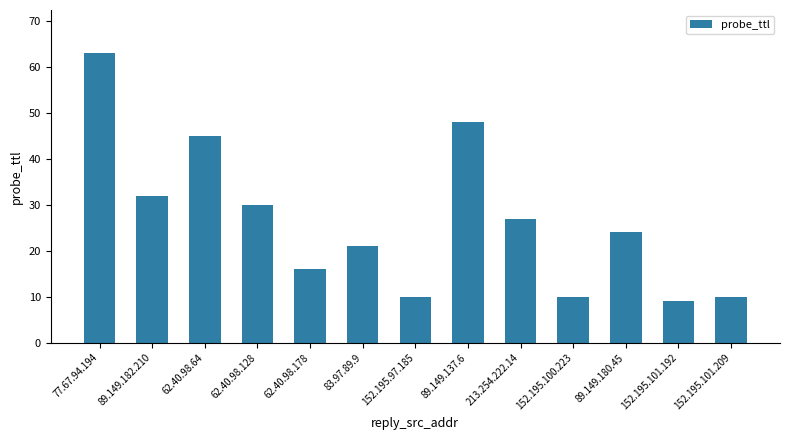

The value at 152.195.100.223 is 5. True or false?

False